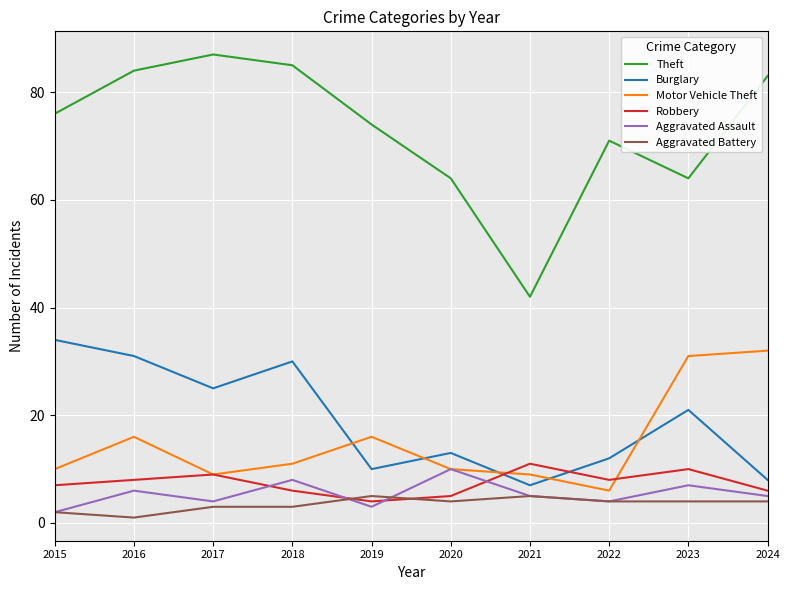

The value of Burglary at 2019 is 10. True or false?

True